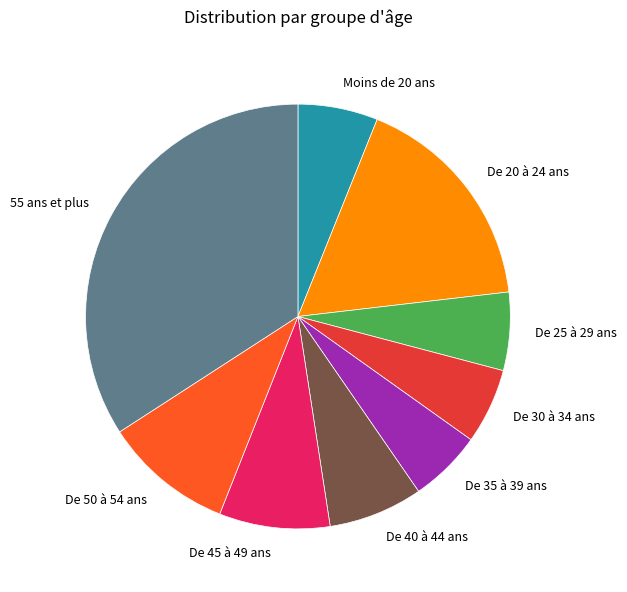

Which slice is the largest?

55 ans et plus